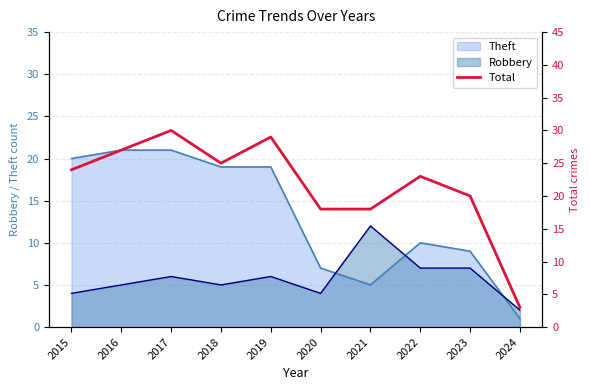

How many points are higher than both their immediate neighbors (excluding endpoints)?

3